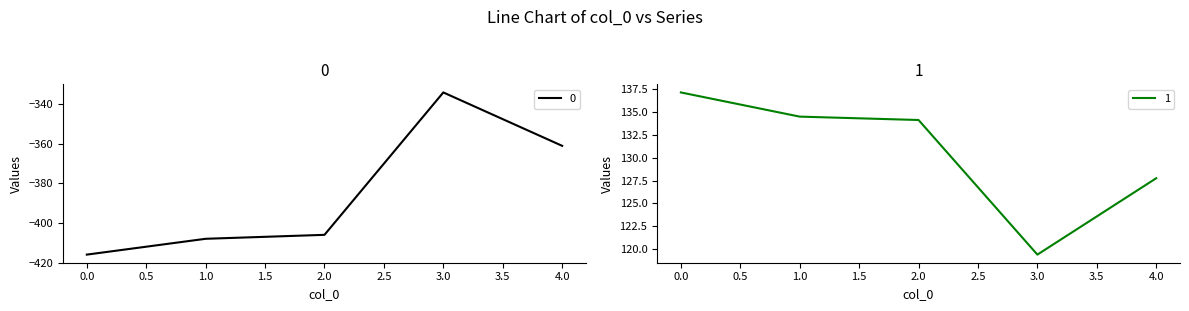

Reading left to right, what are all the values shown in this chart?

0: 0.0=-416.0	1.0=-408.0	2.0=-406.0	3.0=-334.0	4.0=-361.0
1: 0.0=137.1	1.0=134.5	2.0=134.1	3.0=119.4	4.0=127.8